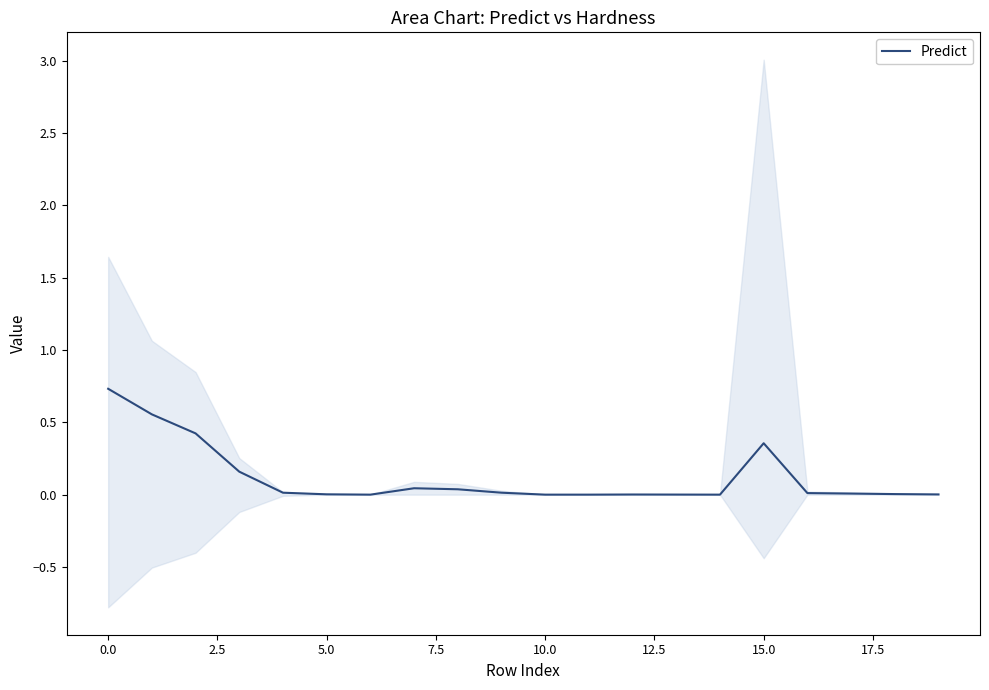

What is the average value?

0.1